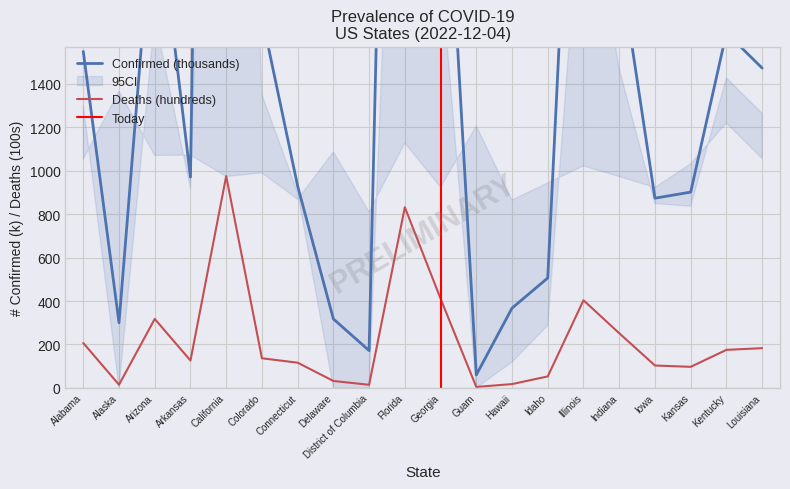

What is the approximate value of Confirmed at Indiana?

1965.8